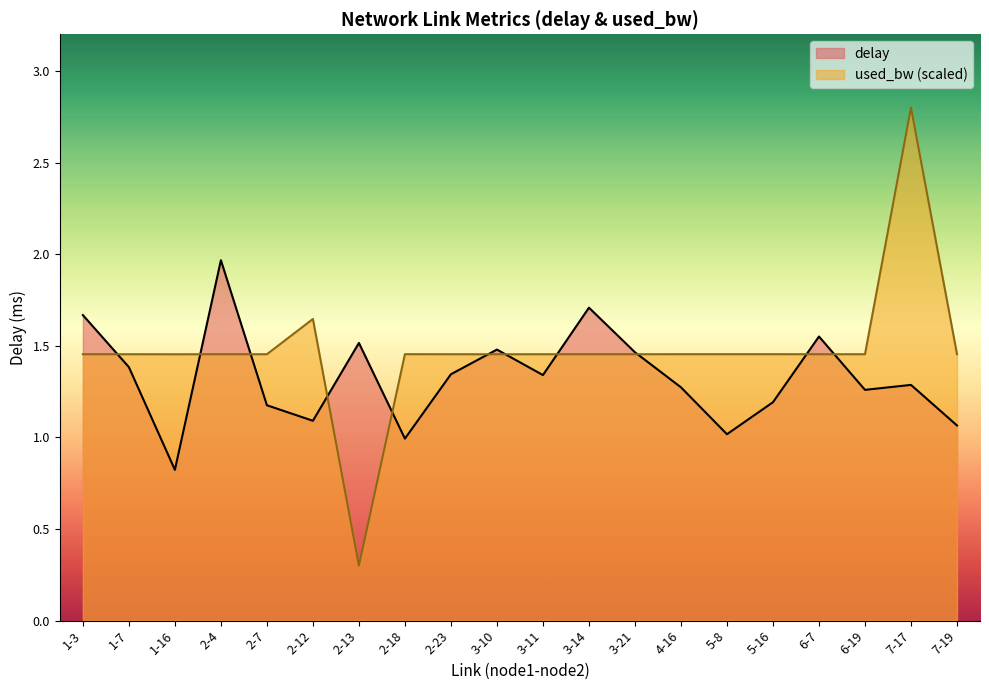

What is the value of the used_bw point at the 5th from the left?

1.5